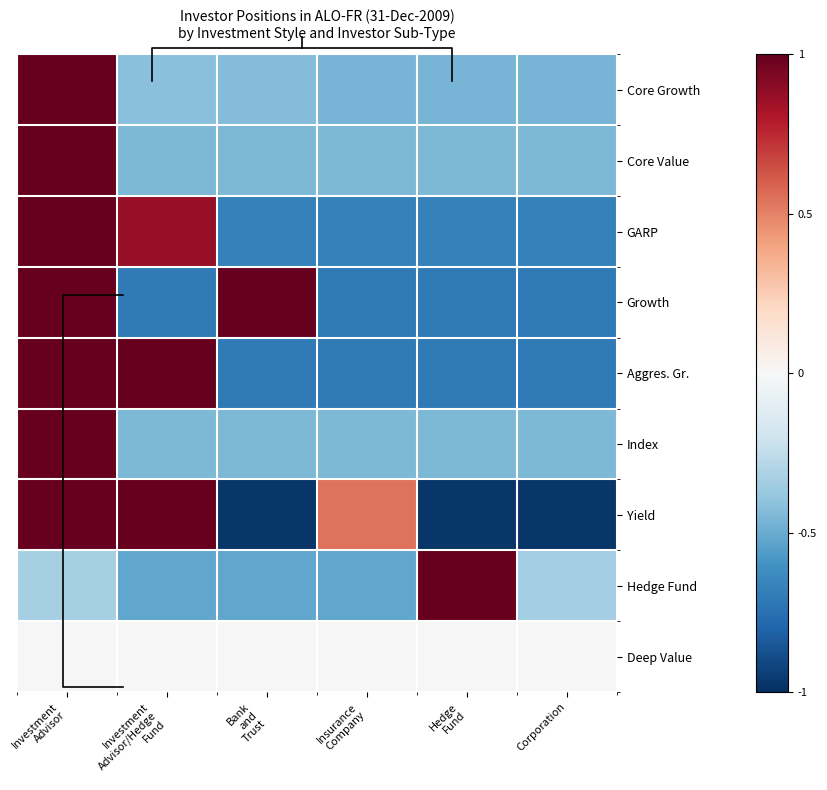

The value of Core Value at Corporation is -0.4. True or false?

True